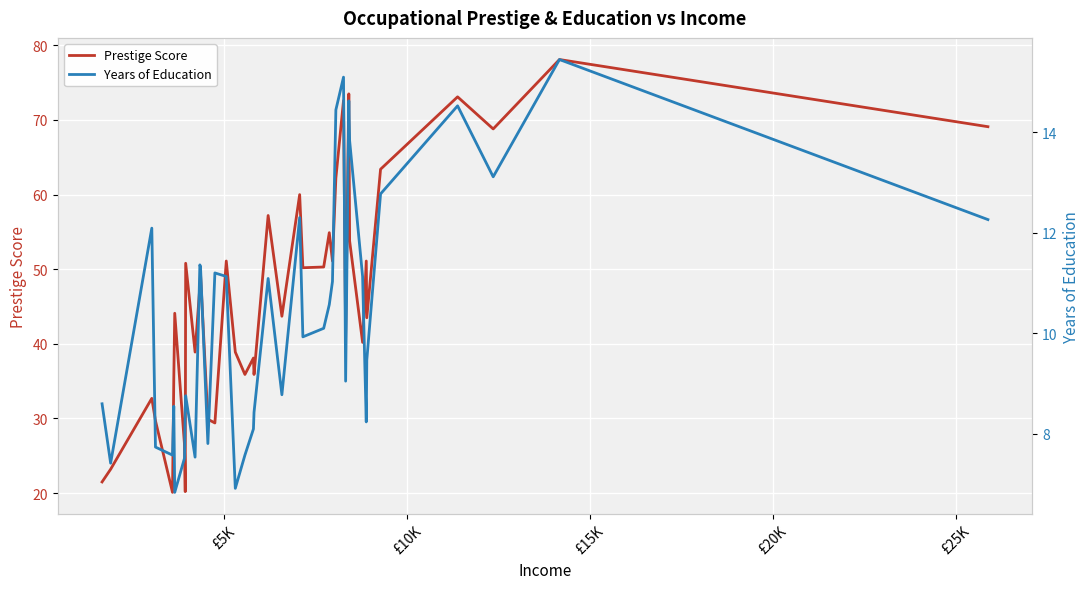

What is the minimum value for Prestige Score?

20.1